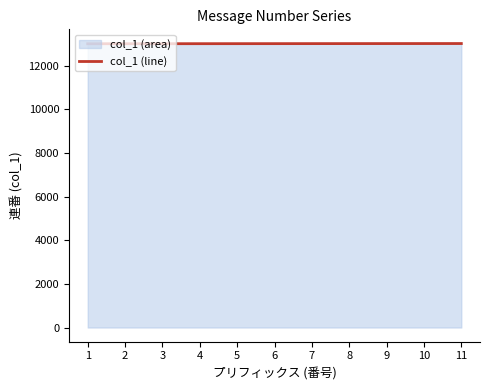

At which category does the chart reach its peak across all series?

11